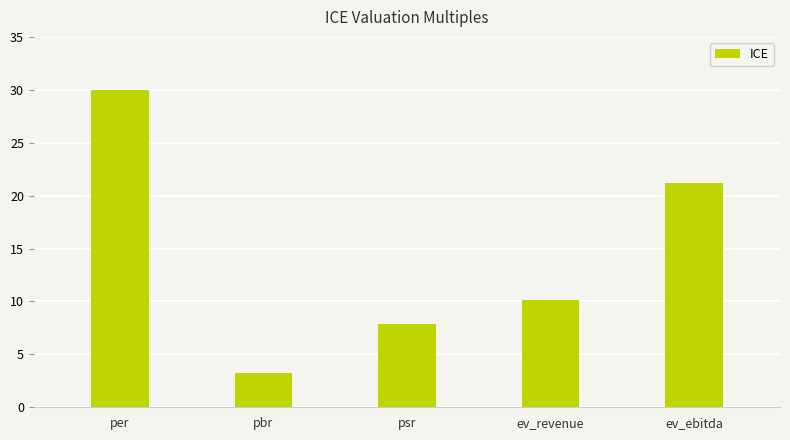

What is the maximum value shown in the chart?

30.0